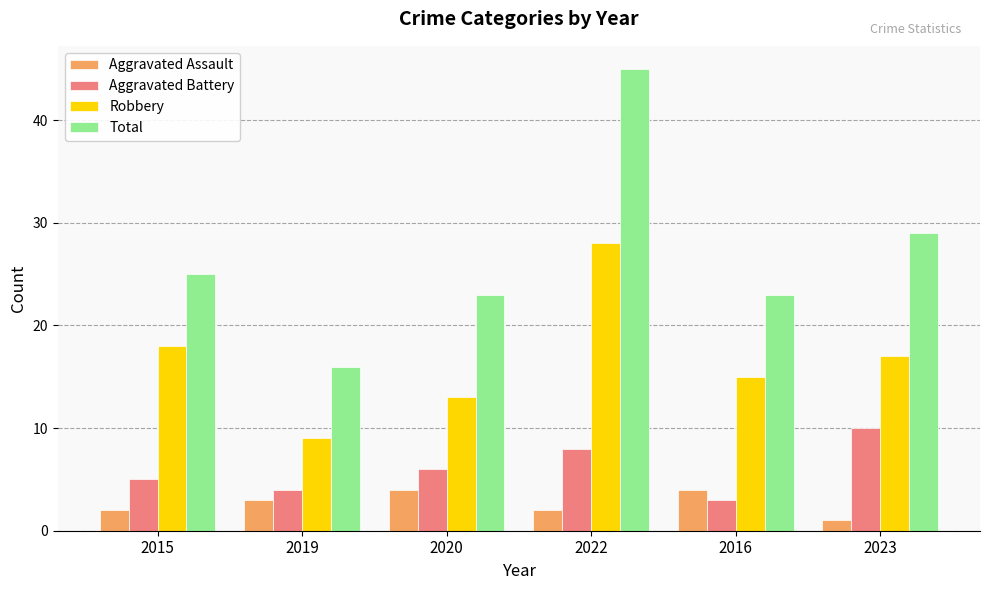

What is the maximum value for Aggravated Assault?

4